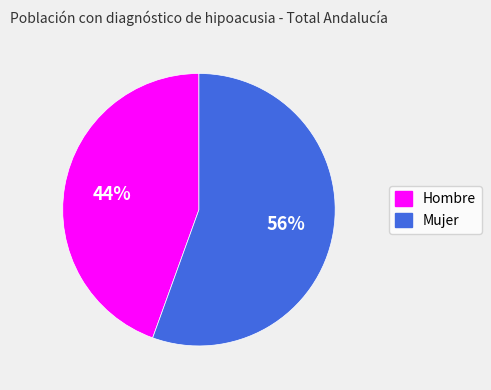

What is the smallest slice in the pie chart?

Hombre